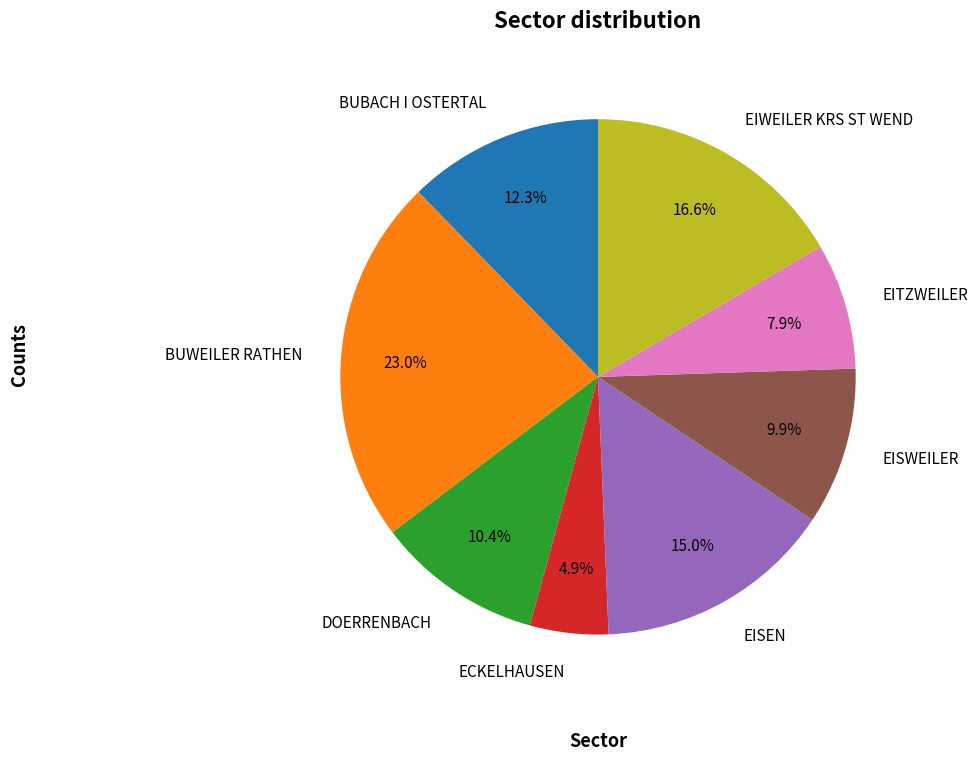

Between DOERRENBACH and EITZWEILER, which is larger?

DOERRENBACH